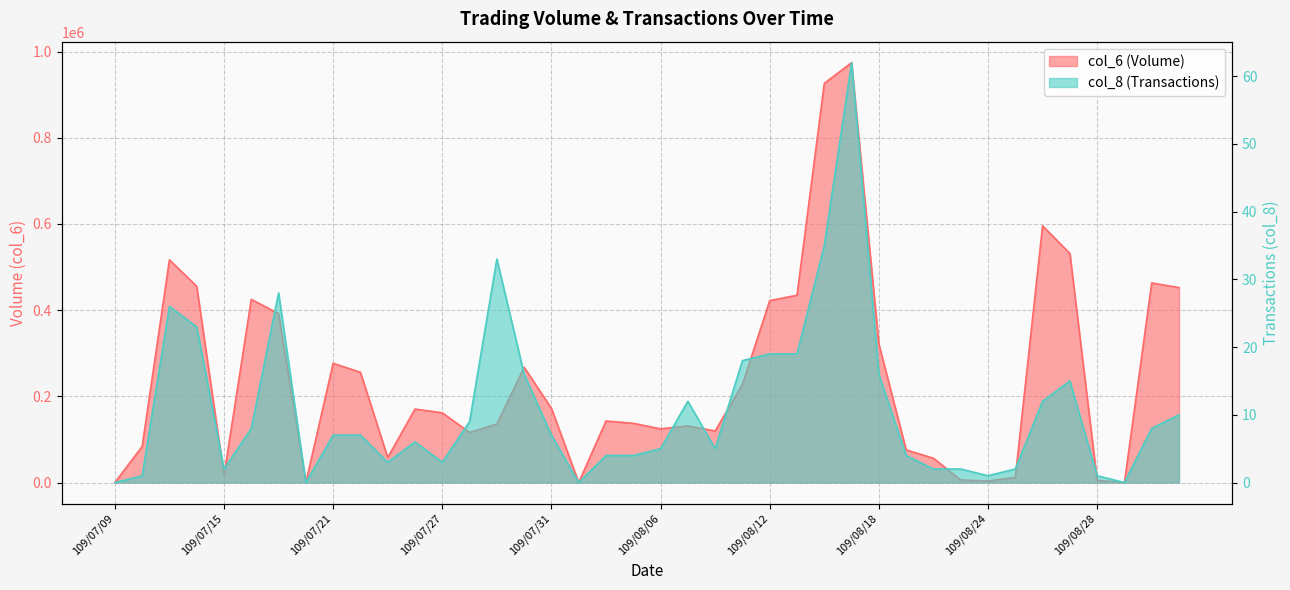

Reading right to left, transcribe all the data shown in this chart.

col_6: 452350	463270	0	4900	531720	595680	11990	3420	5830	56360	75740	321360	974410	926380	434650	422220	227690	119620	131310	124640	137410	142840	0	172240	267490	135710	116150	161780	170540	57960	255850	276720	0	391820	425150	16660	455350	516780	83520	0
col_8: 10	8	0	1	15	12	2	1	2	2	4	16	62	35	19	19	18	5	12	5	4	4	0	7	16	33	9	3	6	3	7	7	0	28	8	2	23	26	1	0